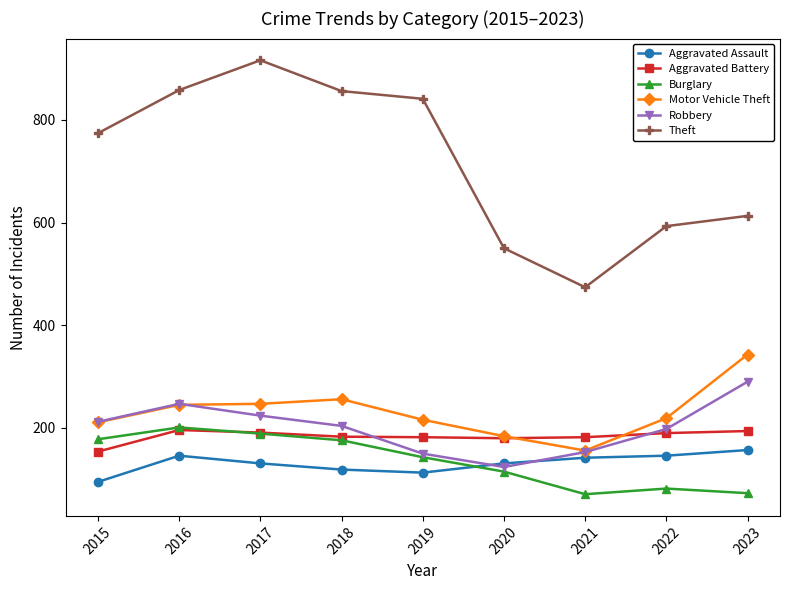

At which label does Aggravated Assault first exceed 131?

2016